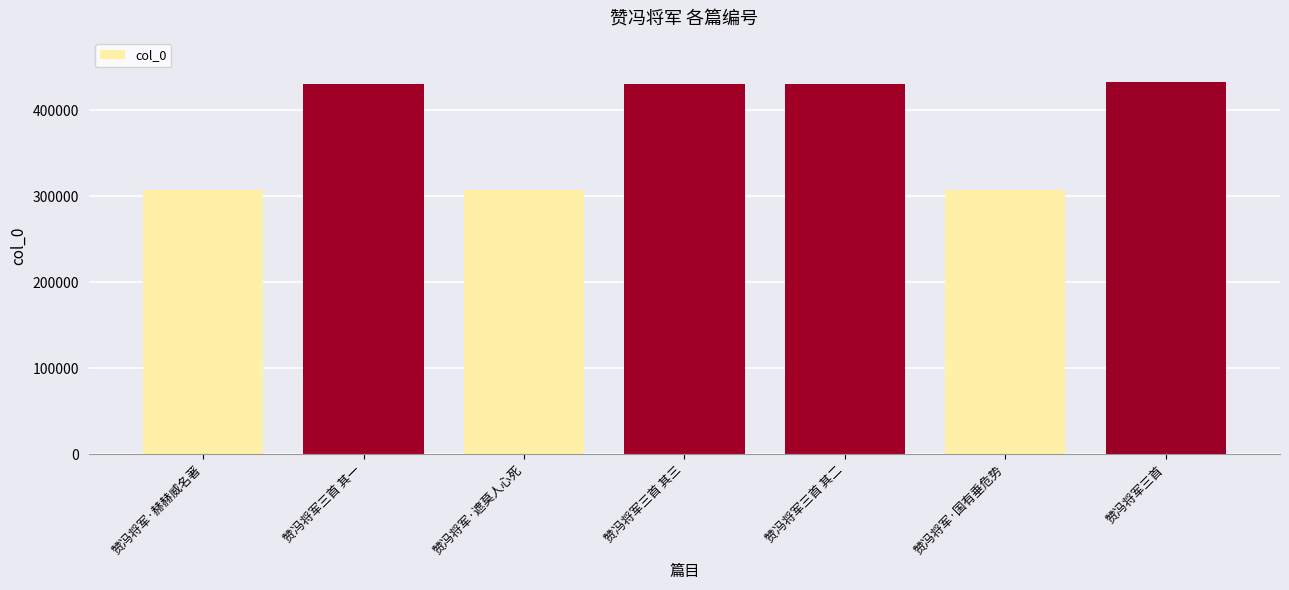

What is the label of the 2nd bar from the right?

赞冯将军·国有垂危势